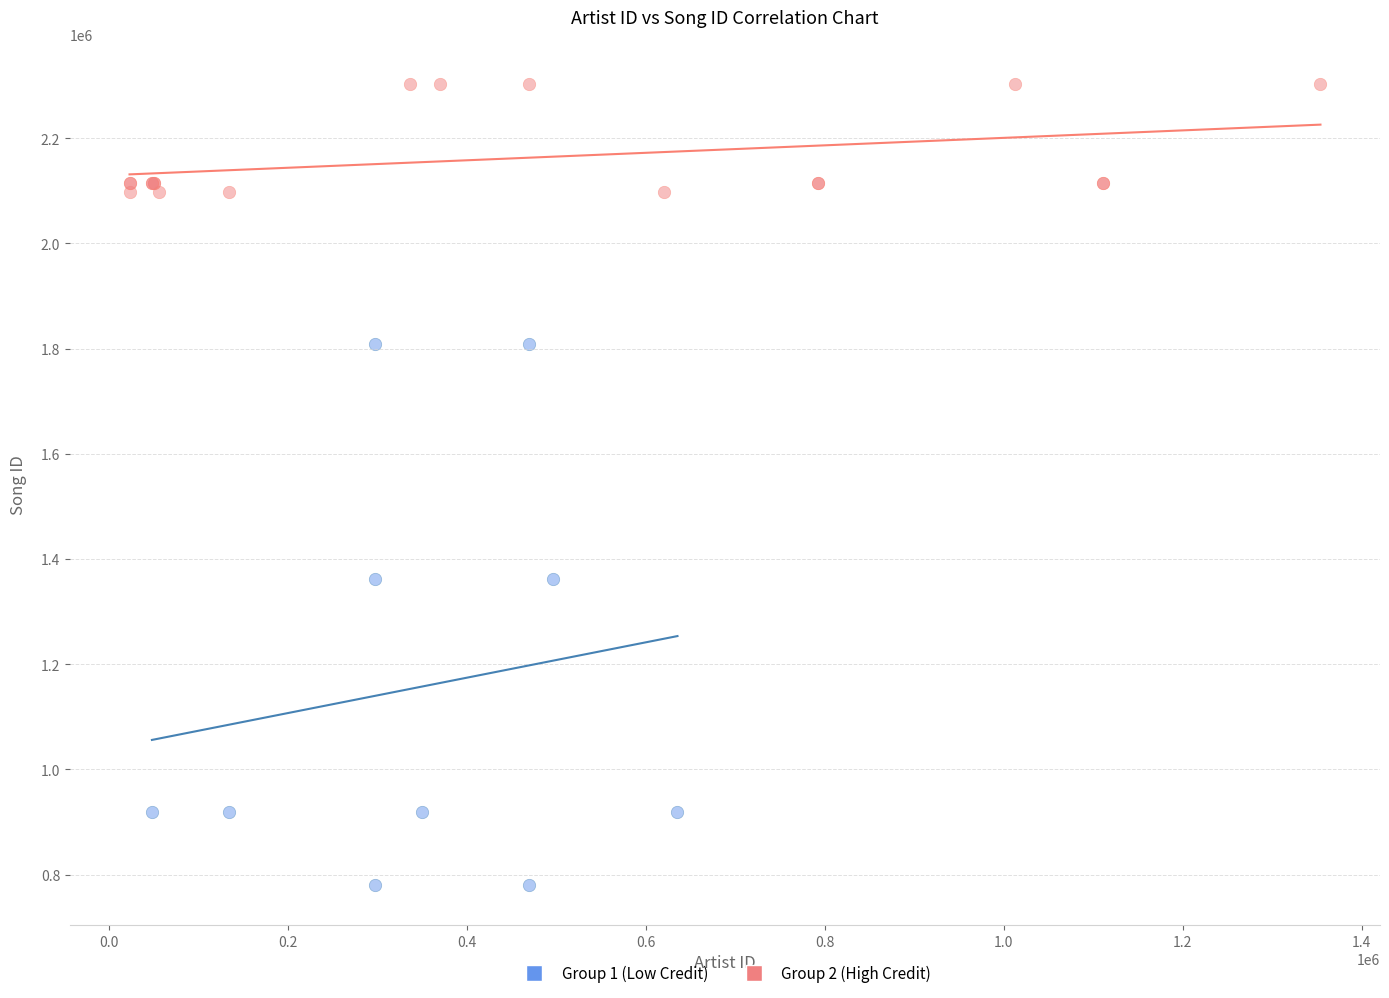

Which series has the largest Y range (max minus min)?

Group 1 (Low Credit)